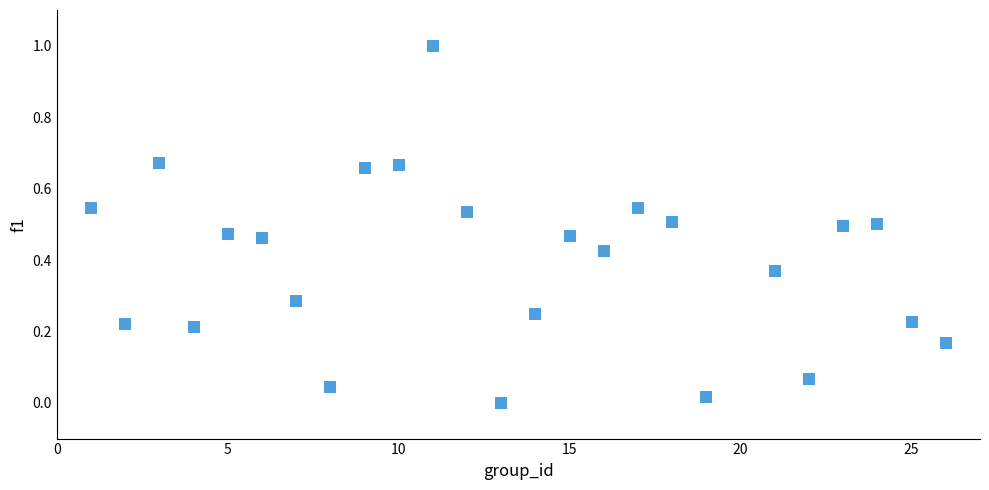

What is the range of Y values (max minus min)?

1.0